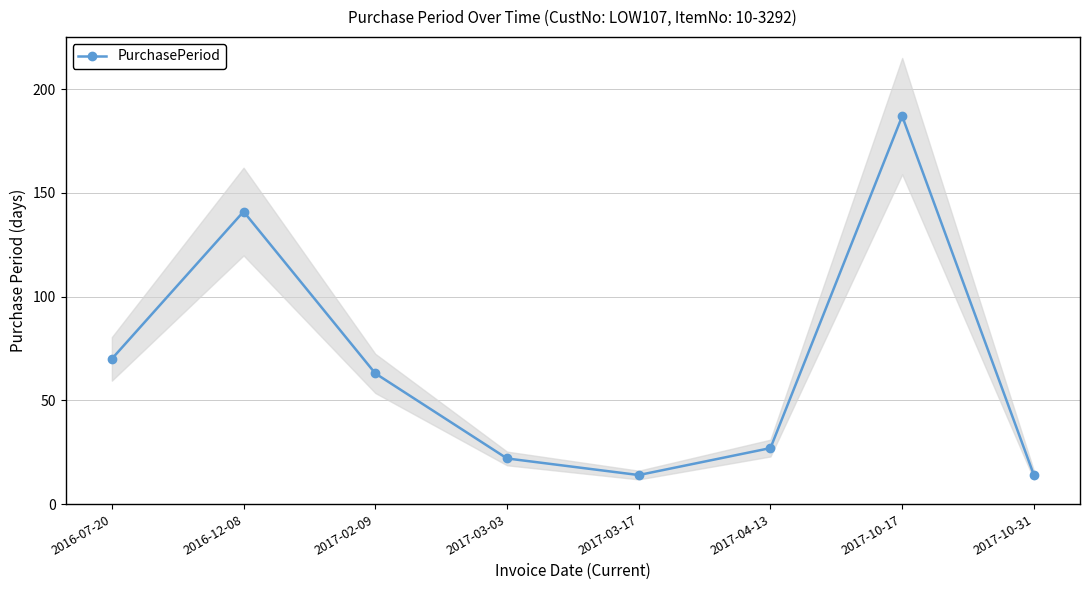

Reading right to left, extract all data points from this chart.

2017-10-31=14	2017-10-17=187	2017-04-13=27	2017-03-17=14	2017-03-03=22	2017-02-09=63	2016-12-08=141	2016-07-20=70